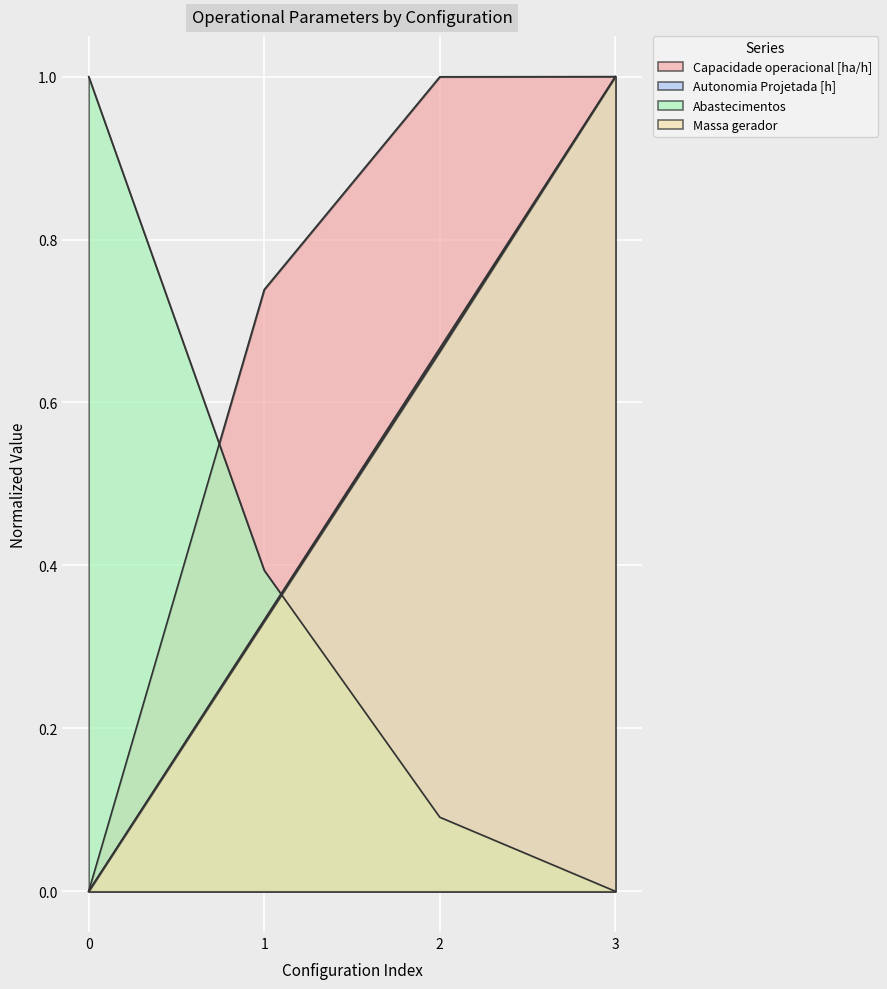

The Capacidade operacional [ha/h] series shows 0.3 at 3. True or false?

False